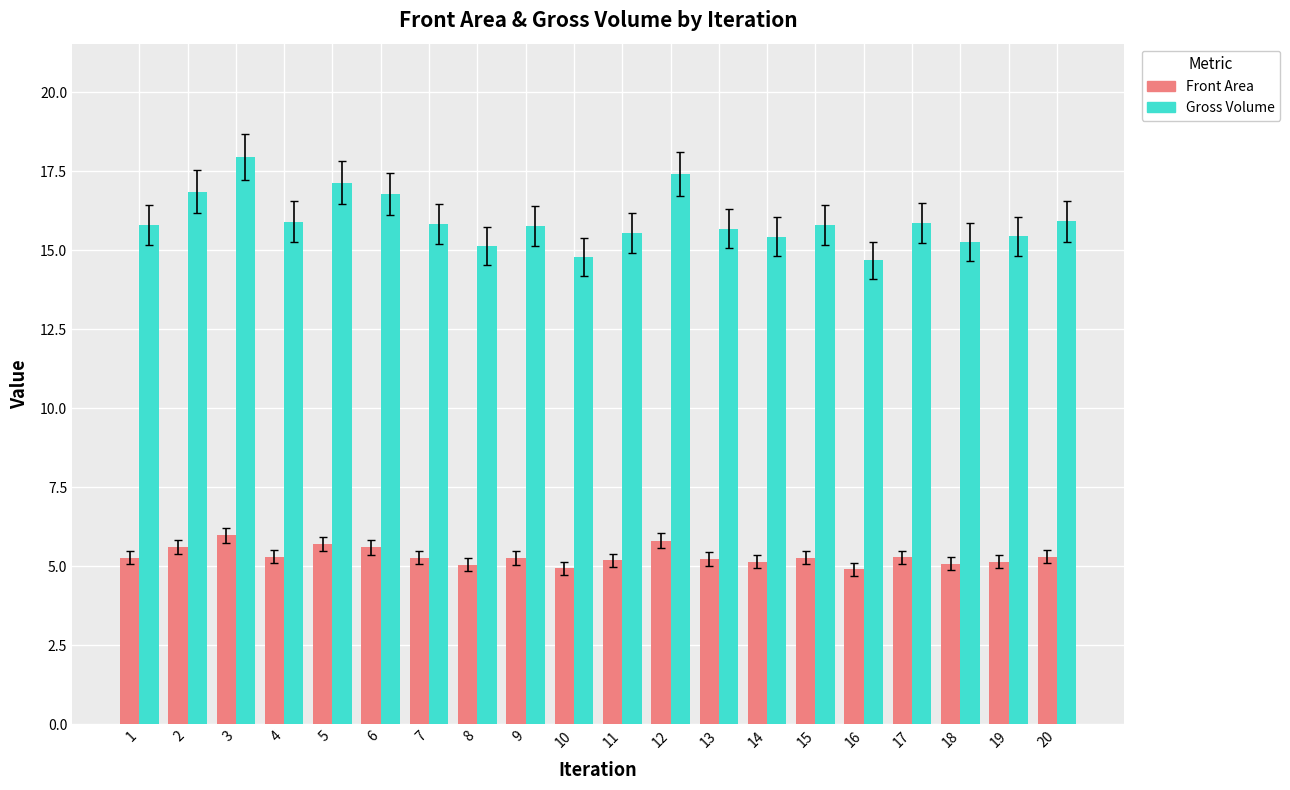

Rank the series by their average value, from lowest to highest.

Front Area, Gross Volume